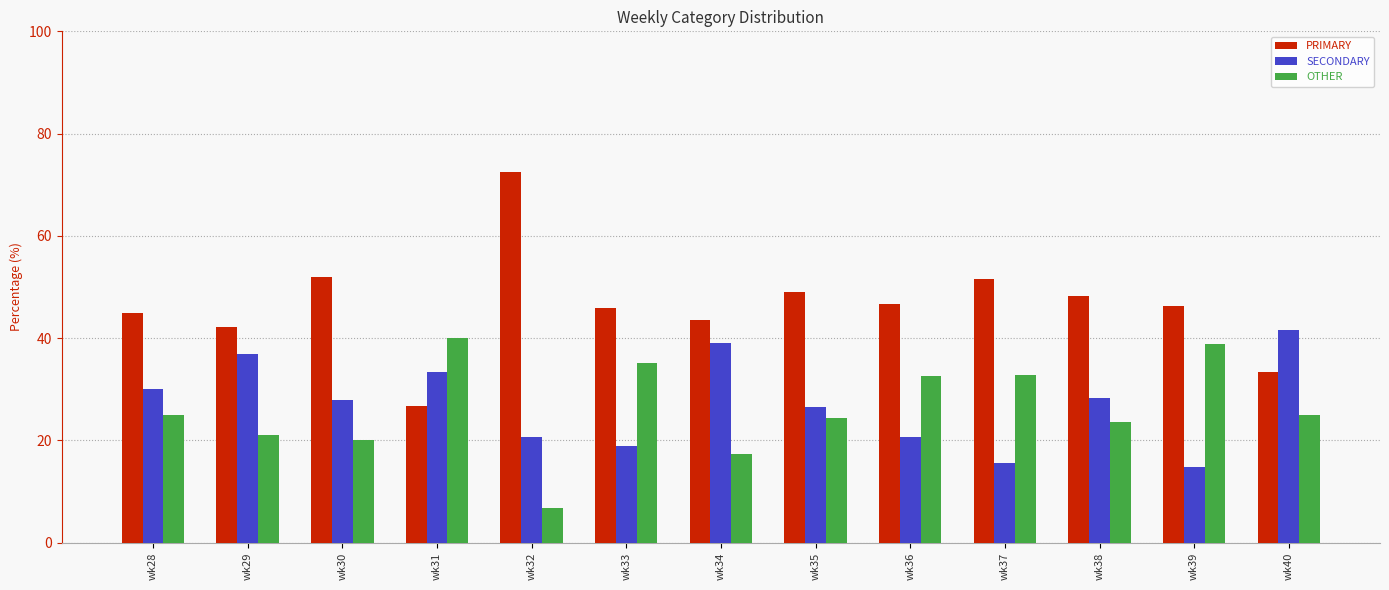

True or false: SECONDARY has a value of 5.2 at wk33.

False